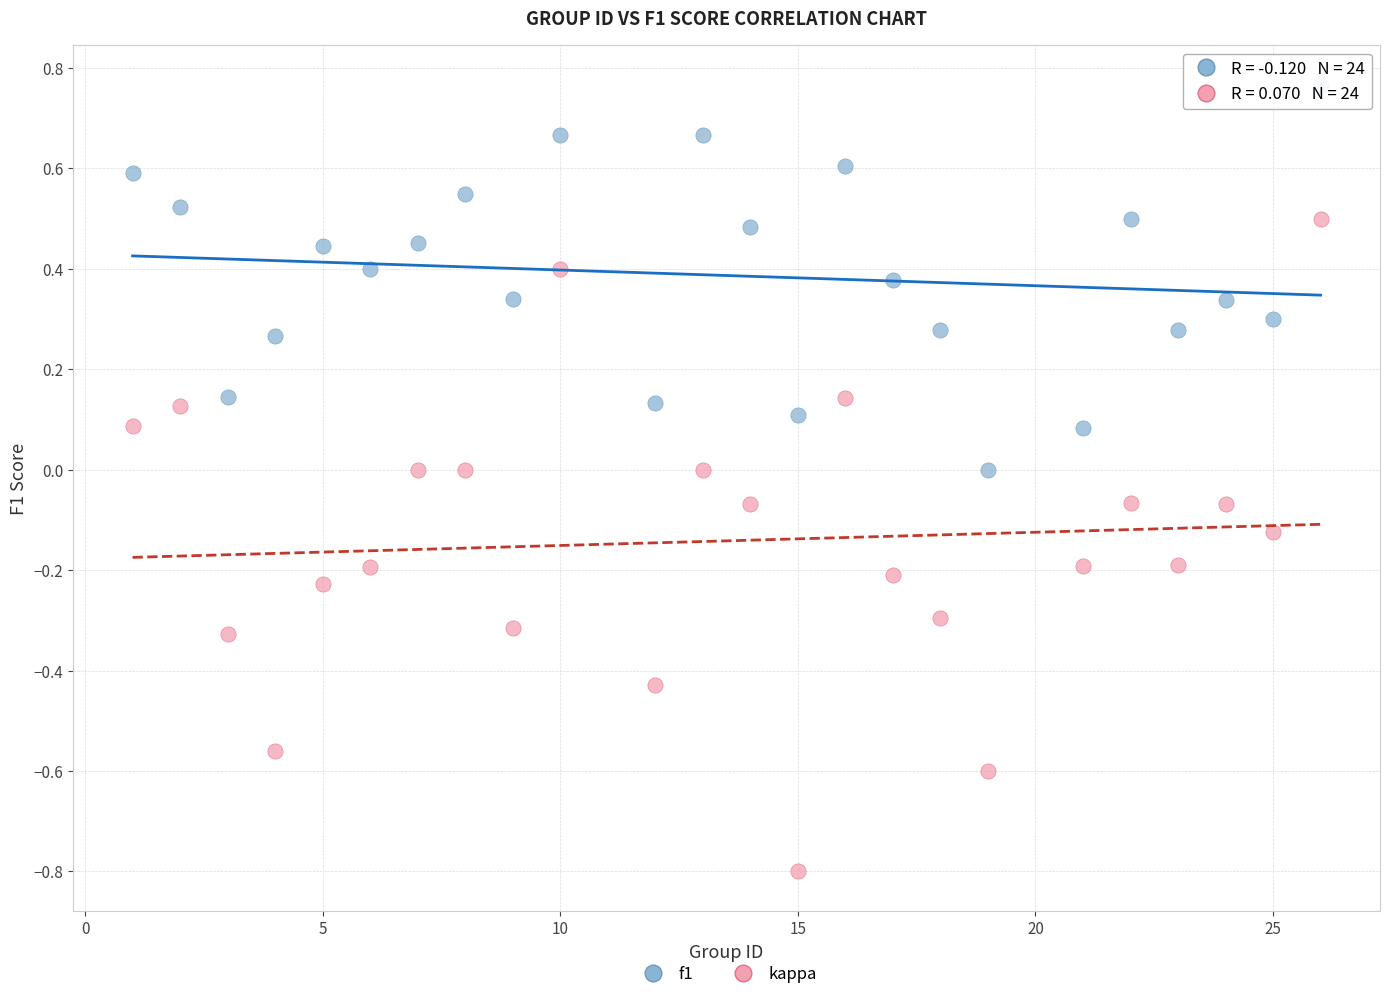

Which series has the largest Y range (max minus min)?

kappa